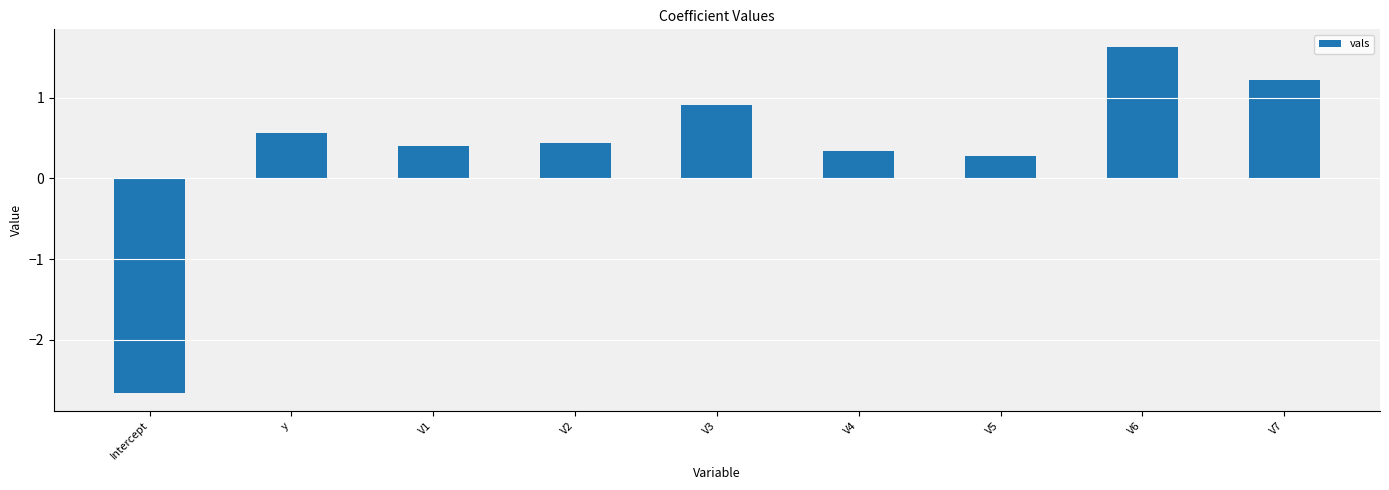

Are the bars grouped side by side (vs. stacked)?

No